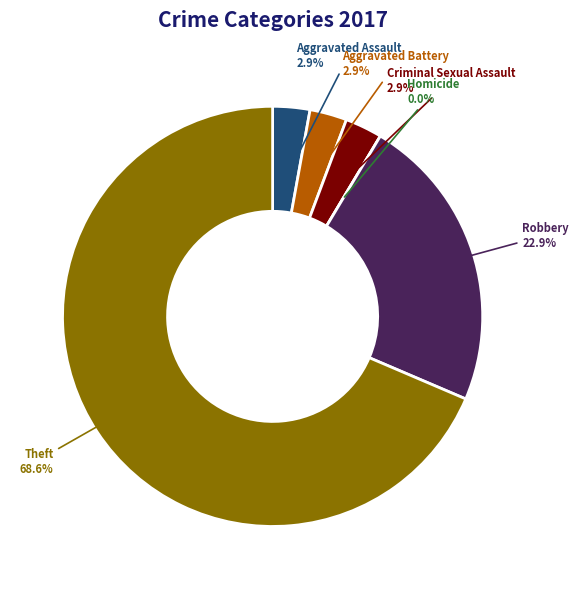

Which category has the smallest portion of the pie?

Homicide